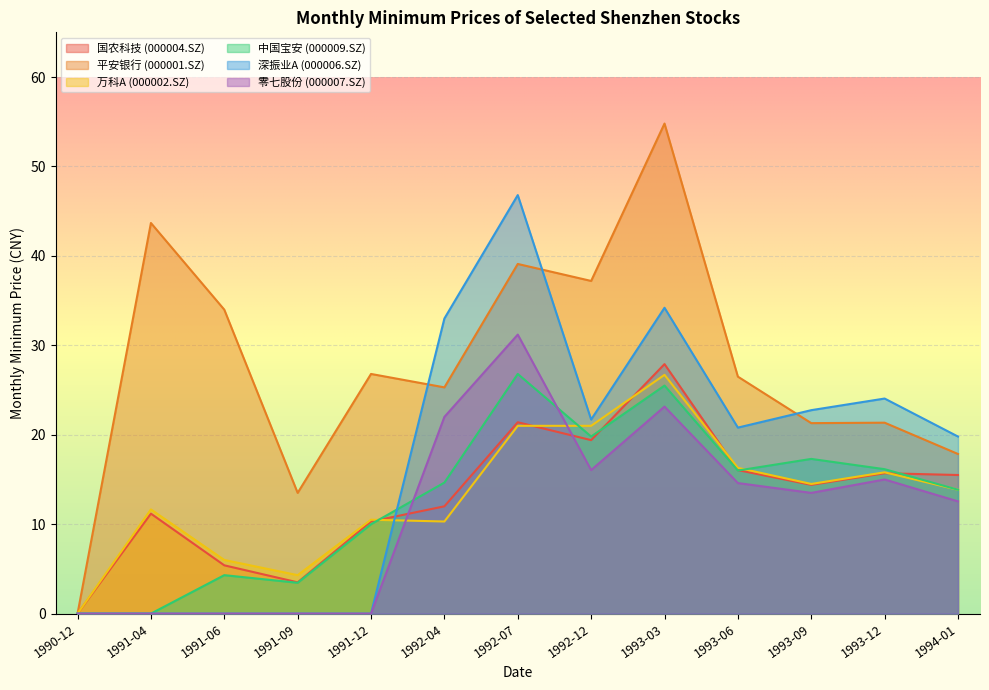

What is the sum of all 平安银行 (000001.SZ) values?

361.4